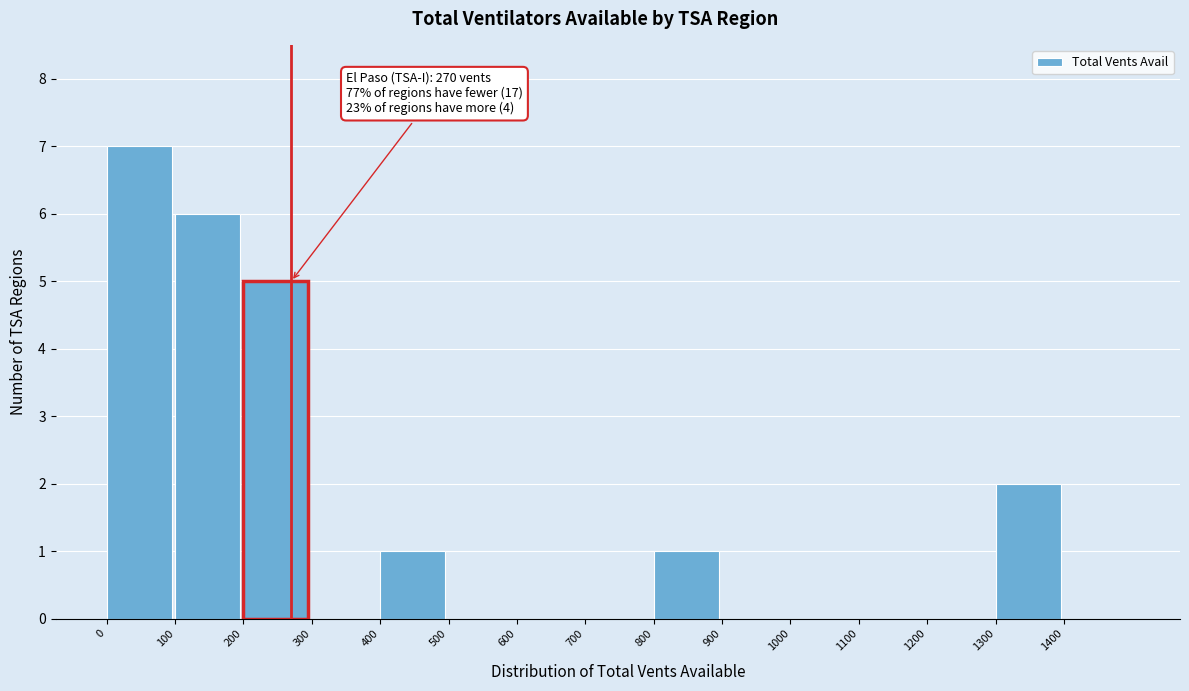

Which range on the x-axis has the tallest bar?

0 to 100